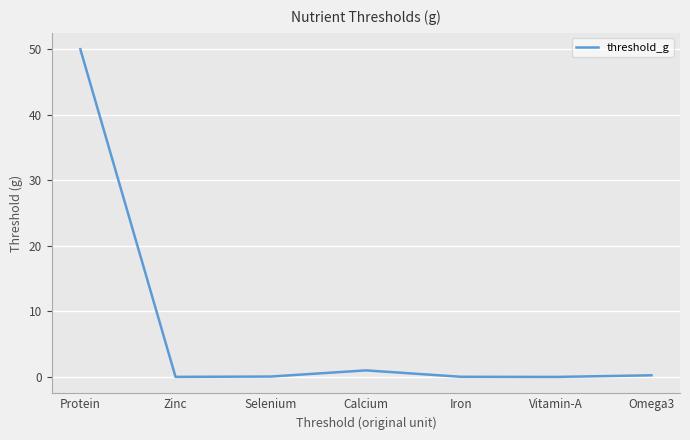

What is the change in value from Selenium to Calcium?

+0.9